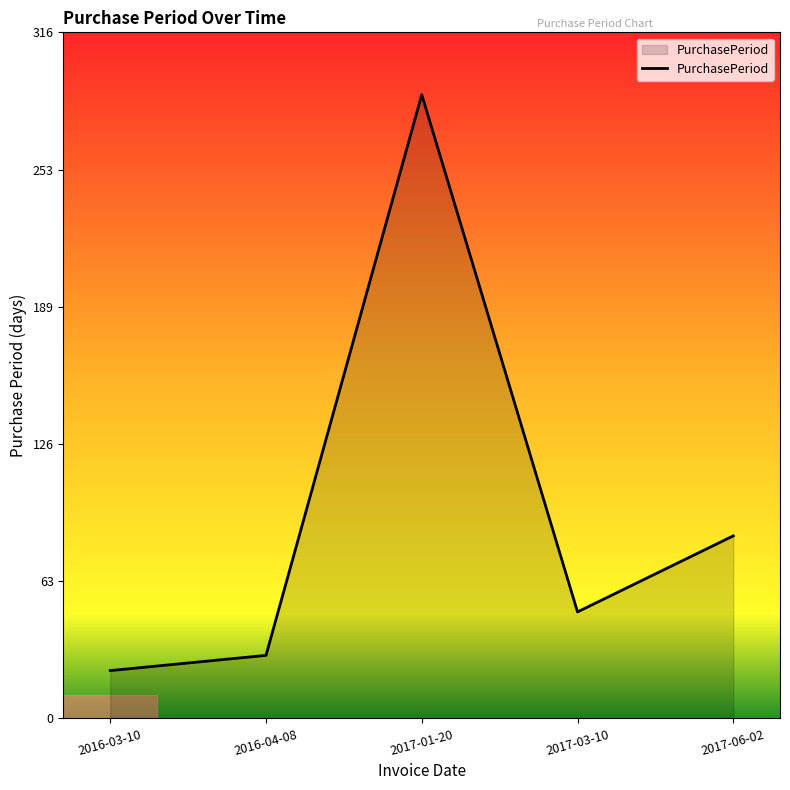

Count the number of data series in this chart.

1